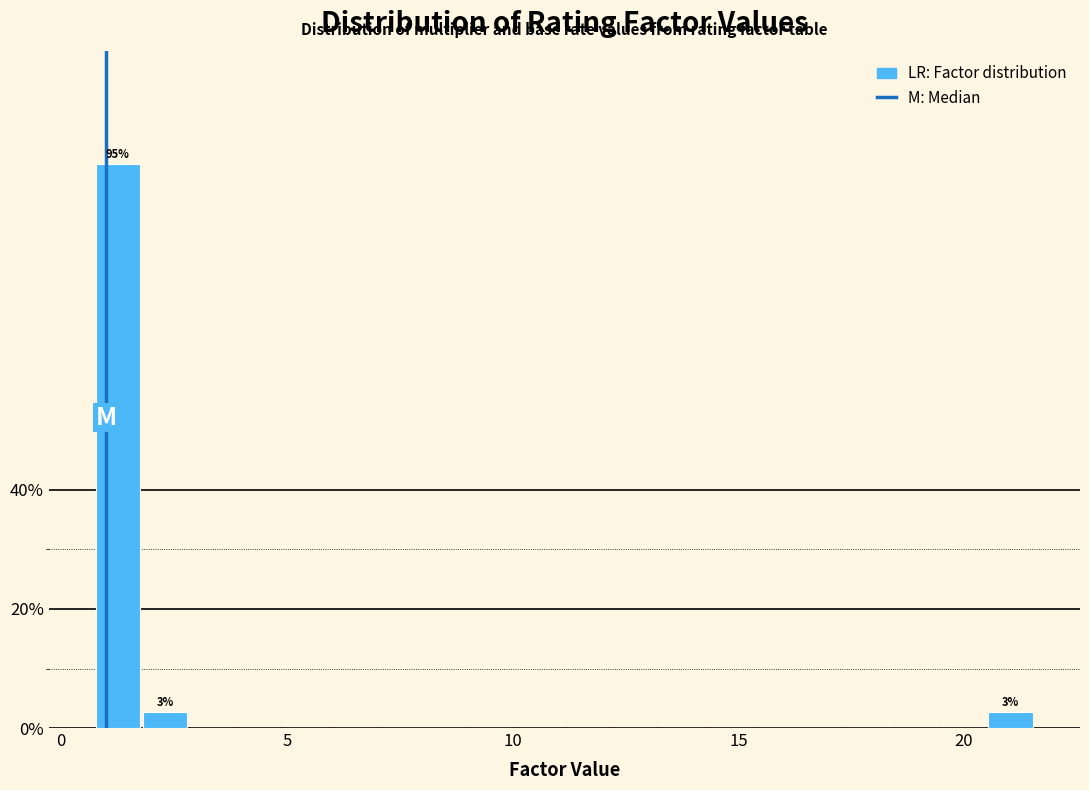

Read against the x-axis, roughly where is the centre of the tallest bar?

1.5